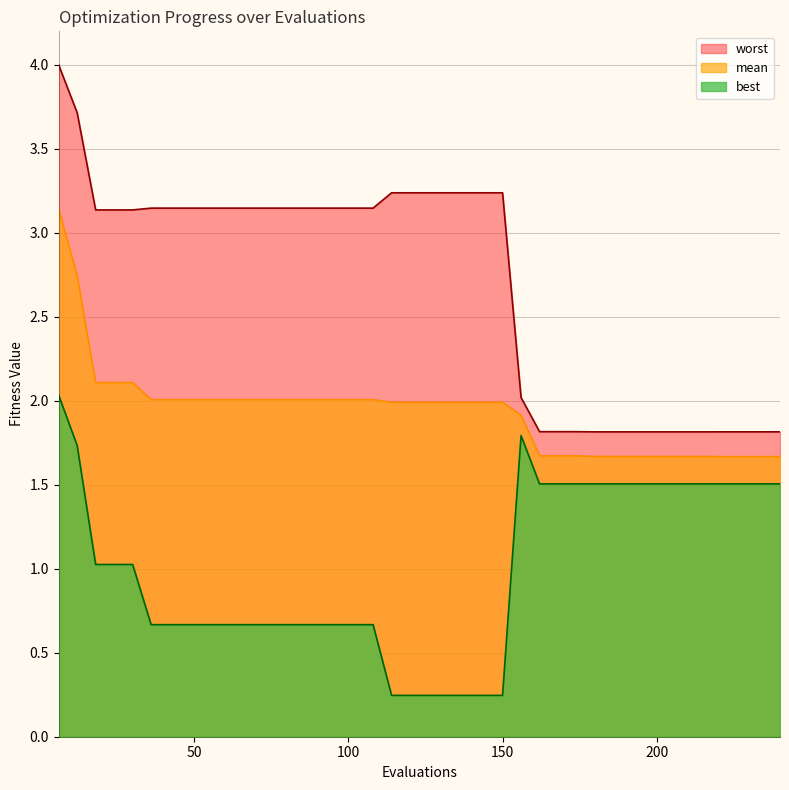

Read the mean value at 192.

1.7